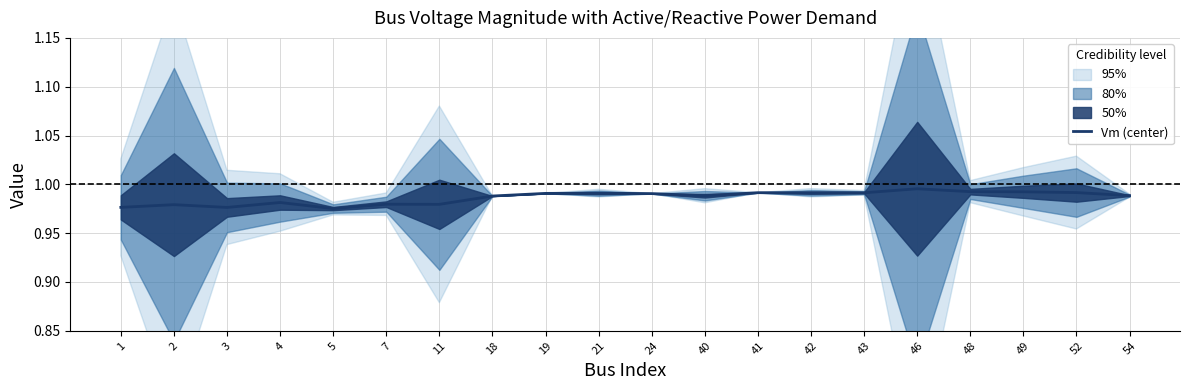

How many points are lower than both their immediate neighbors (excluding endpoints)?

5